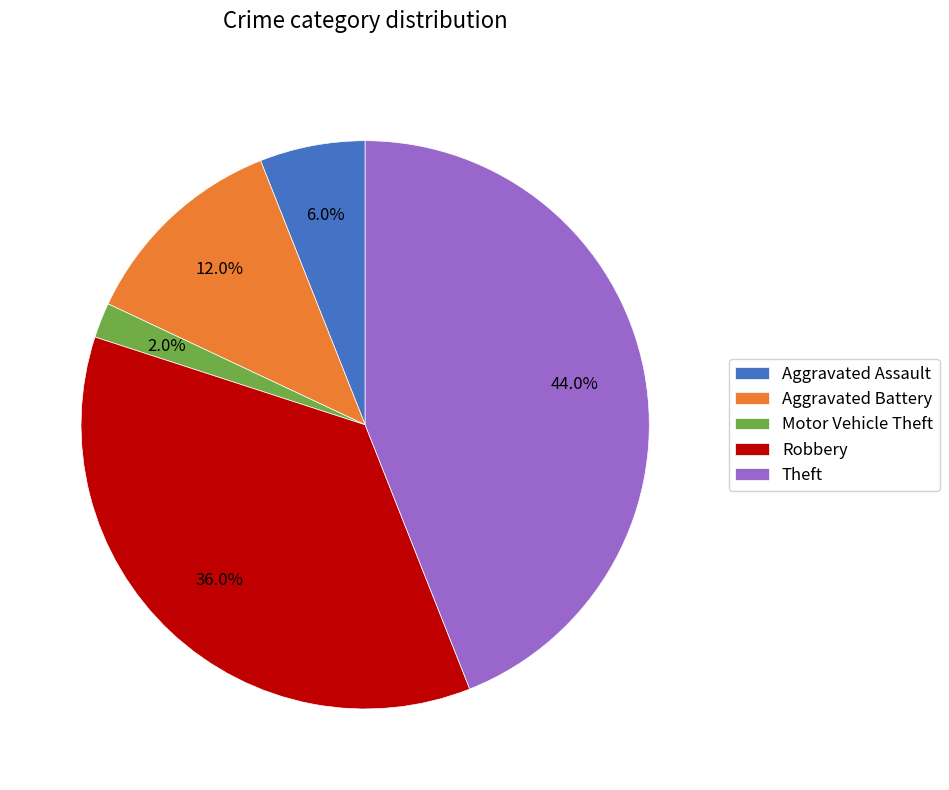

What is the ratio of the value at Robbery to the value at Aggravated Battery?

3.0